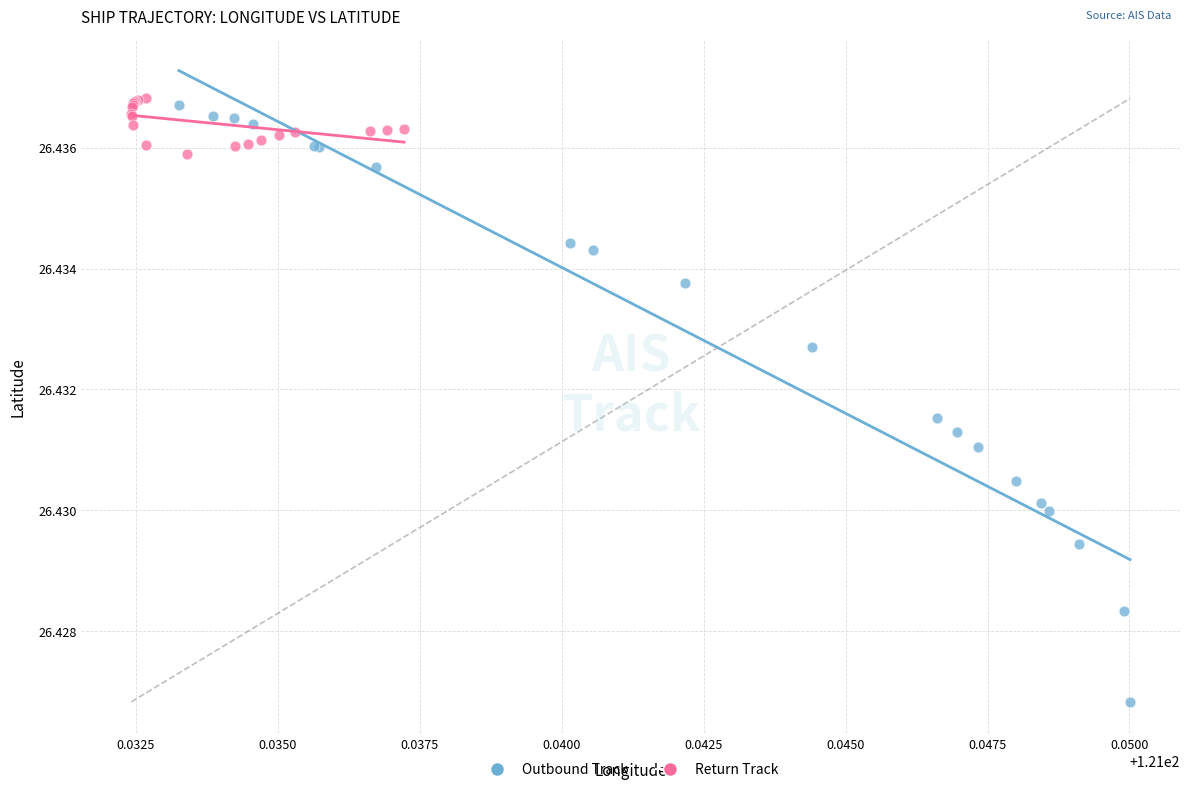

Which series has the widest spread of Y values?

Outbound Track